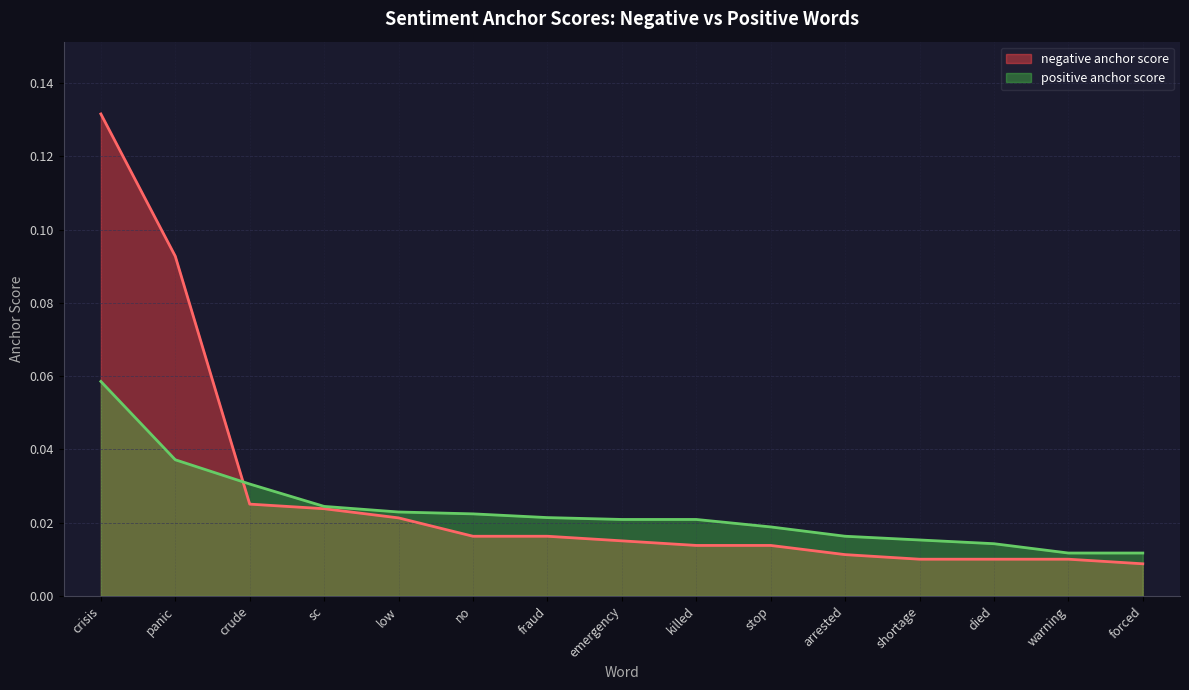

Reading left to right, extract all data points from this chart.

negative anchor score: 0.1	0.1	0.0	0.0	0.0	0.0	0.0	0.0	0.0	0.0	0.0	0.0	0.0	0.0	0.0
positive anchor score: 0.1	0.0	0.0	0.0	0.0	0.0	0.0	0.0	0.0	0.0	0.0	0.0	0.0	0.0	0.0